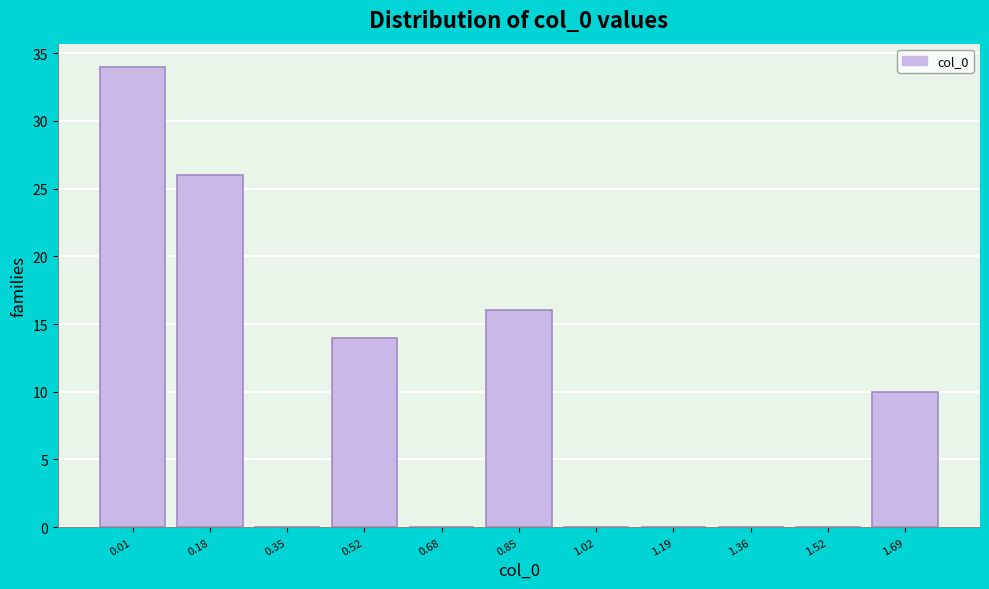

Reading right to left, list all the values displayed in this chart.

1.69=10	1.52=0	1.36=0	1.19=0	1.02=0	0.85=16	0.68=0	0.52=14	0.35=0	0.18=26	0.01=34